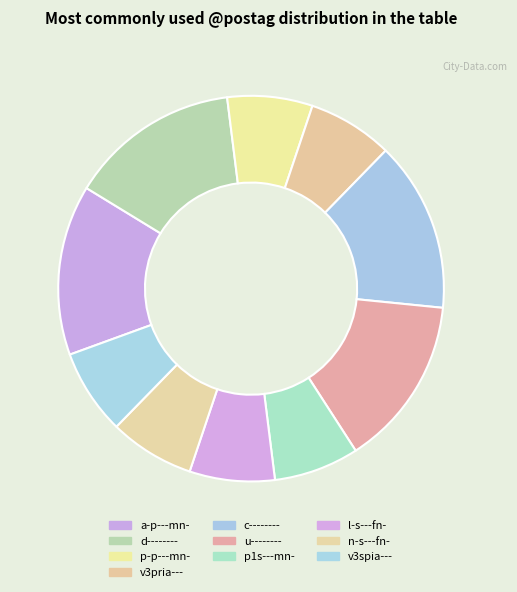

Is there a majority slice in this chart?

No